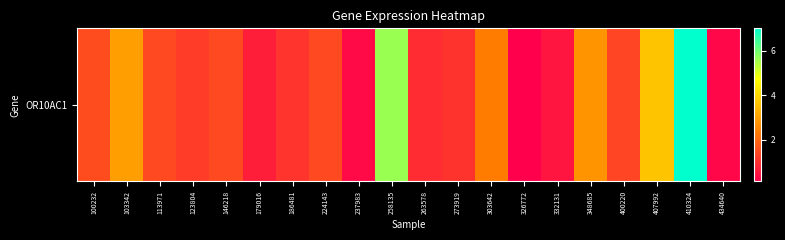

Is it true that the value at 113971 is 1.5?

True